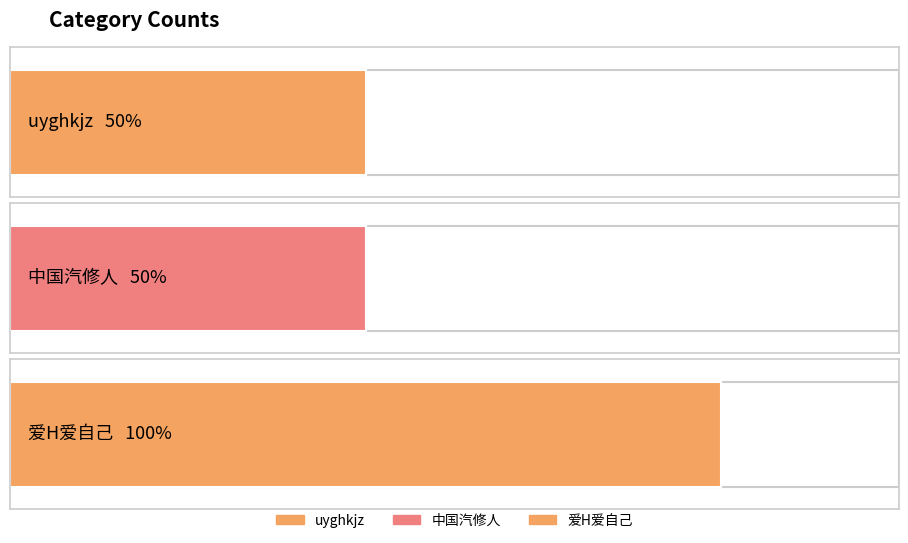

What is the minimum value shown in the chart?

1